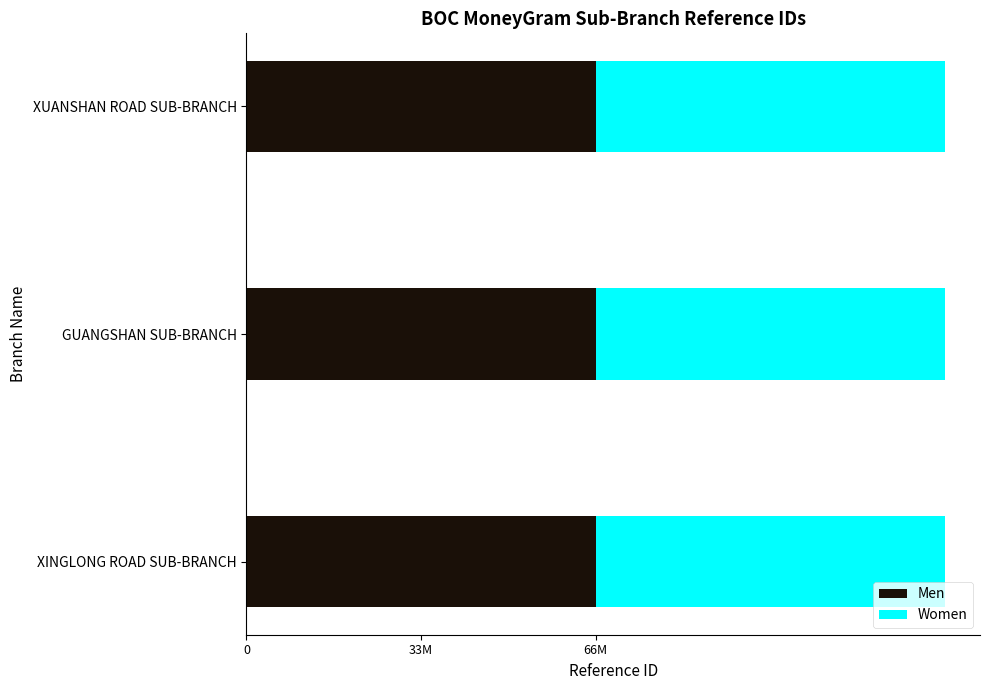

What position from the right is XINGLONG ROAD SUB-BRANCH?

3